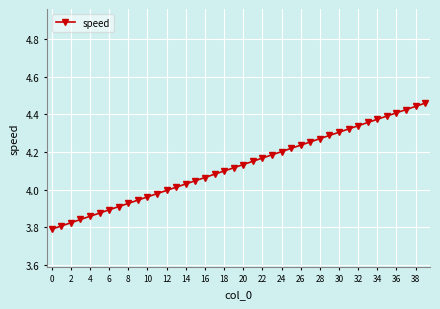

How many series are shown in this chart?

1